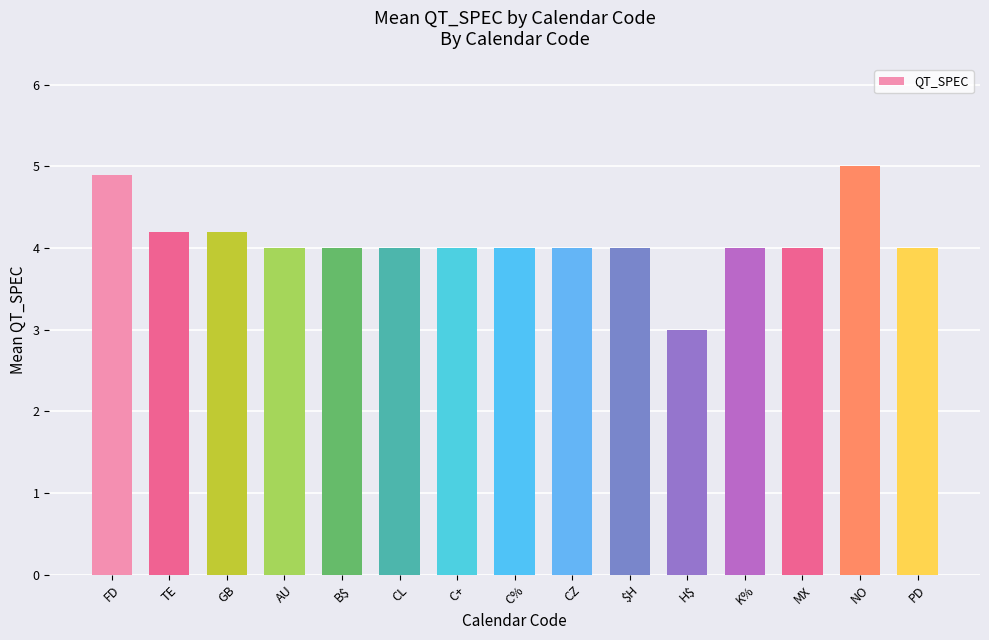

What is the difference between the maximum and minimum values?

2.0